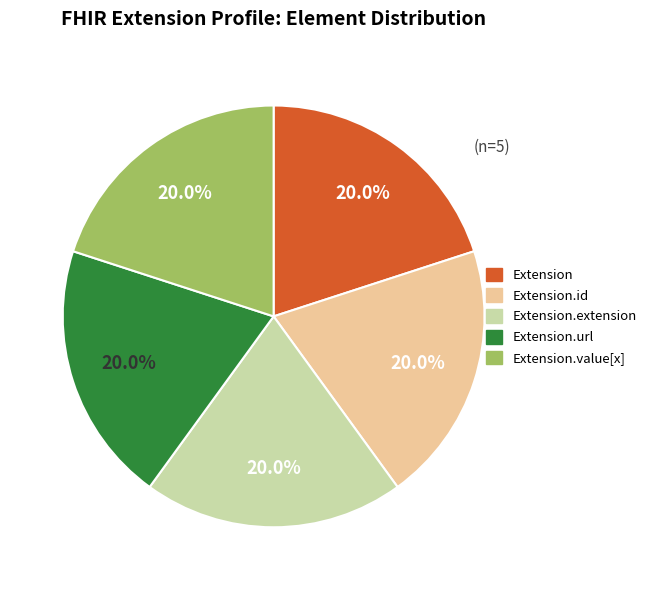

Is there a majority slice in this chart?

No